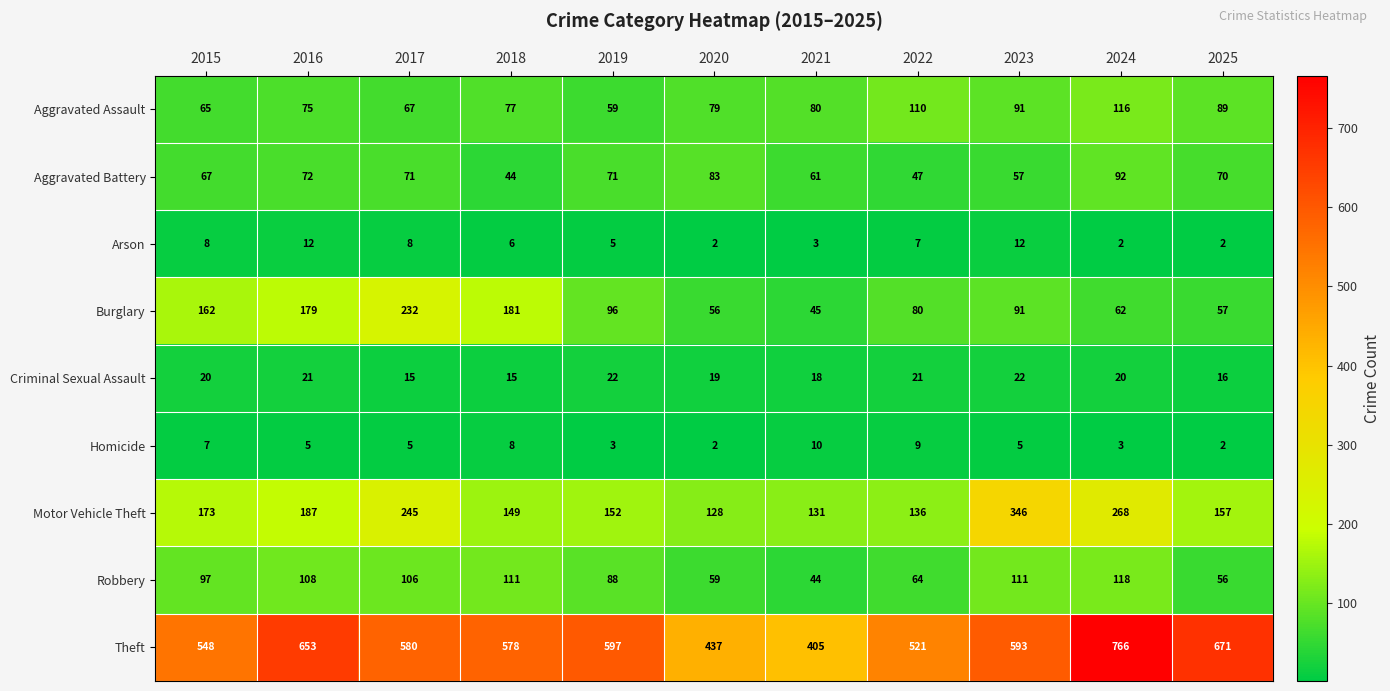

At how many categories does at least one series exceed 514?

9